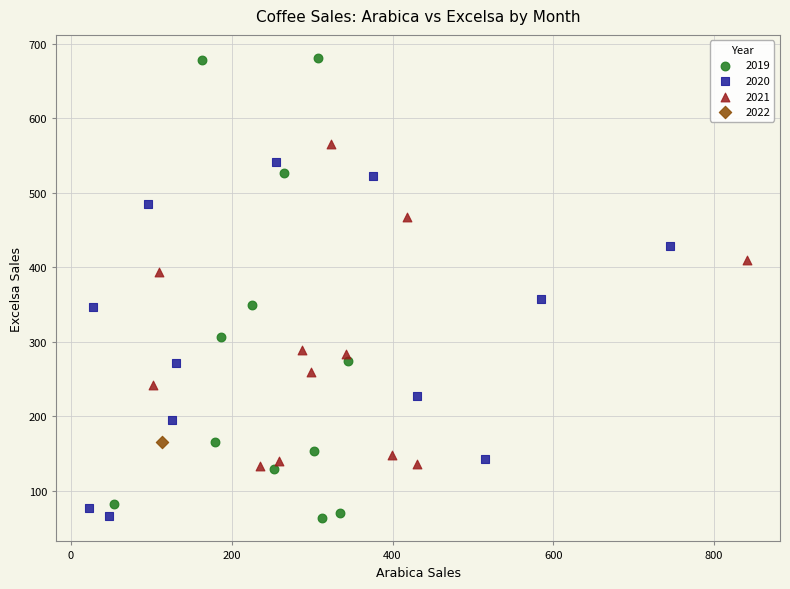

What are all the series names shown in the legend?

2019, 2020, 2021, 2022